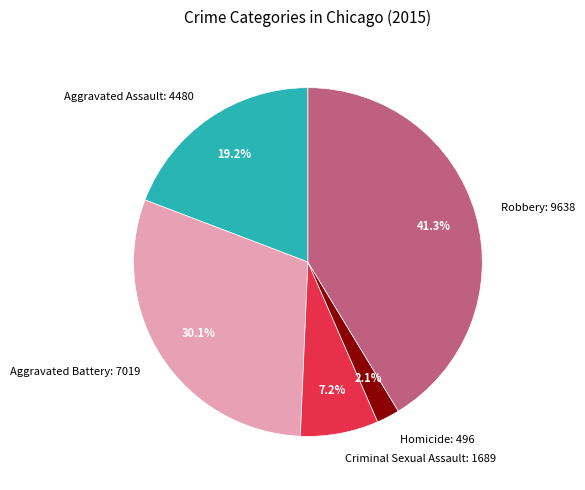

Count the number of slices in the pie.

5